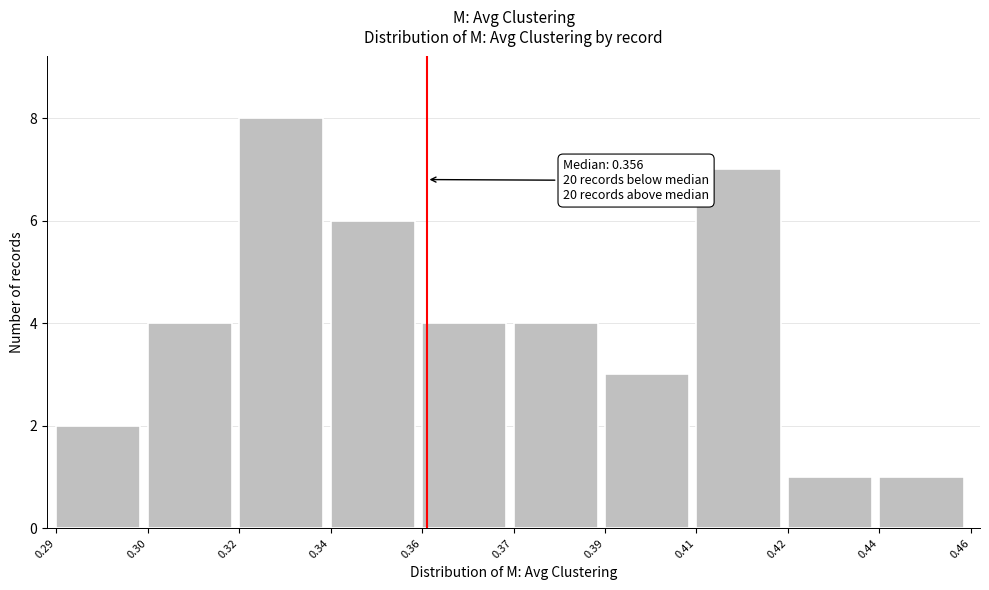

Reading left to right, list all the values displayed in this chart.

2	4	8	6	4	4	3	7	1	1